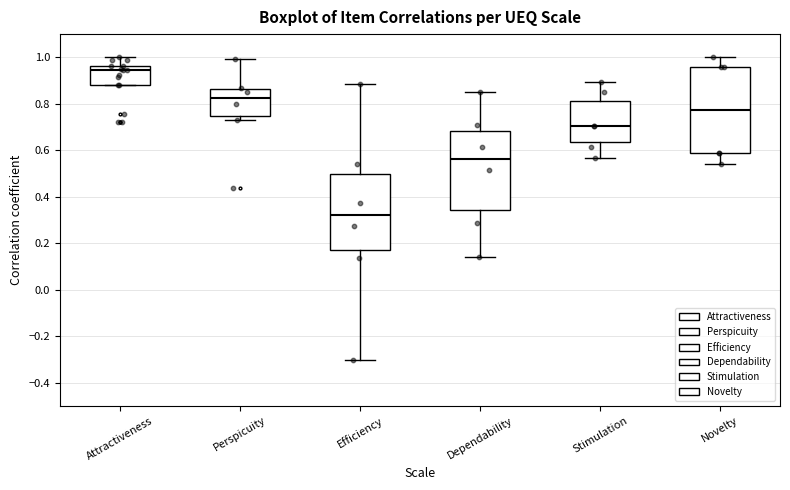

Which box's median line is the lowest?

Efficiency